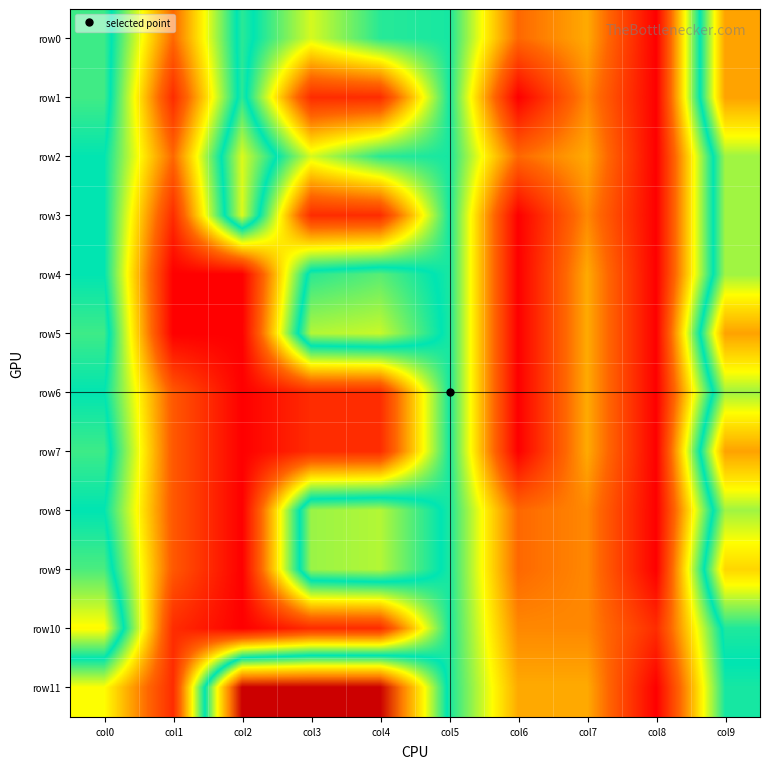

Reading left to right, extract all data points from this chart.

row0: col0=5.1	col1=1.6	col2=5.0	col3=3.4	col4=4.5	col5=4.6	col6=1.6	col7=2.3	col8=0.0	col9=7.5
row1: col0=5.2	col1=0.7	col2=5.0	col3=0.7	col4=0.7	col5=4.6	col6=0.0	col7=1.9	col8=0.0	col9=7.5
row2: col0=4.8	col1=1.6	col2=6.1	col3=3.4	col4=4.5	col5=4.6	col6=1.6	col7=2.3	col8=0.0	col9=5.7
row3: col0=4.8	col1=0.7	col2=6.1	col3=0.7	col4=0.7	col5=4.6	col6=0.0	col7=1.9	col8=0.0	col9=5.7
row4: col0=4.8	col1=0.0	col2=0.0	col3=5.0	col4=5.3	col5=4.6	col6=0.0	col7=2.3	col8=0.0	col9=5.7
row5: col0=5.1	col1=0.0	col2=0.0	col3=5.9	col4=6.0	col5=4.6	col6=0.0	col7=2.3	col8=0.0	col9=7.5
row6: col0=4.8	col1=1.4	col2=0.0	col3=0.7	col4=0.7	col5=4.6	col6=0.0	col7=2.3	col8=0.0	col9=5.7
row7: col0=5.1	col1=1.4	col2=0.0	col3=0.7	col4=0.7	col5=4.6	col6=0.0	col7=2.3	col8=0.0	col9=7.5
row8: col0=4.8	col1=1.4	col2=0.0	col3=5.7	col4=5.9	col5=4.6	col6=1.6	col7=1.9	col8=0.0	col9=5.7
row9: col0=5.2	col1=1.4	col2=0.0	col3=5.7	col4=5.9	col5=4.6	col6=1.6	col7=1.9	col8=0.0	col9=6.8
row10: col0=6.4	col1=0.7	col2=0.0	col3=0.7	col4=0.7	col5=4.6	col6=1.9	col7=1.9	col8=0.7	col9=4.9
row11: col0=3.2	col1=0.7	col2=9.5	col3=9.5	col4=9.5	col5=4.6	col6=2.3	col7=2.3	col8=0.0	col9=4.6